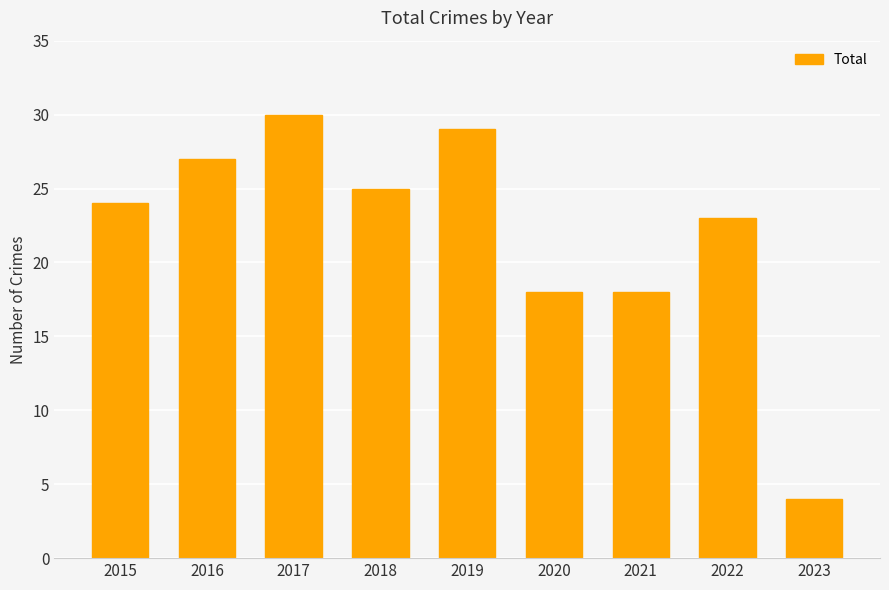

What is the value of the 8th bar from the left?

23